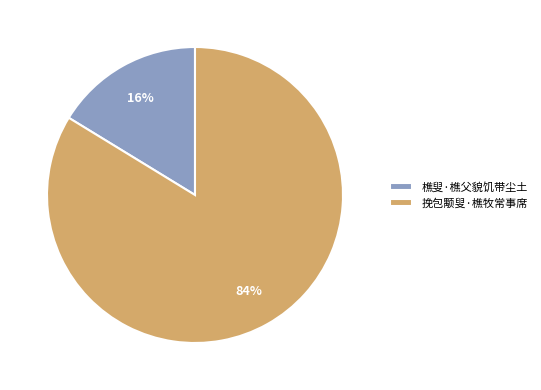

To the nearest percent, what is the combined percentage of 樵叟·樵父貌饥带尘土 and 挽包颙叟·樵牧常事席?

100%